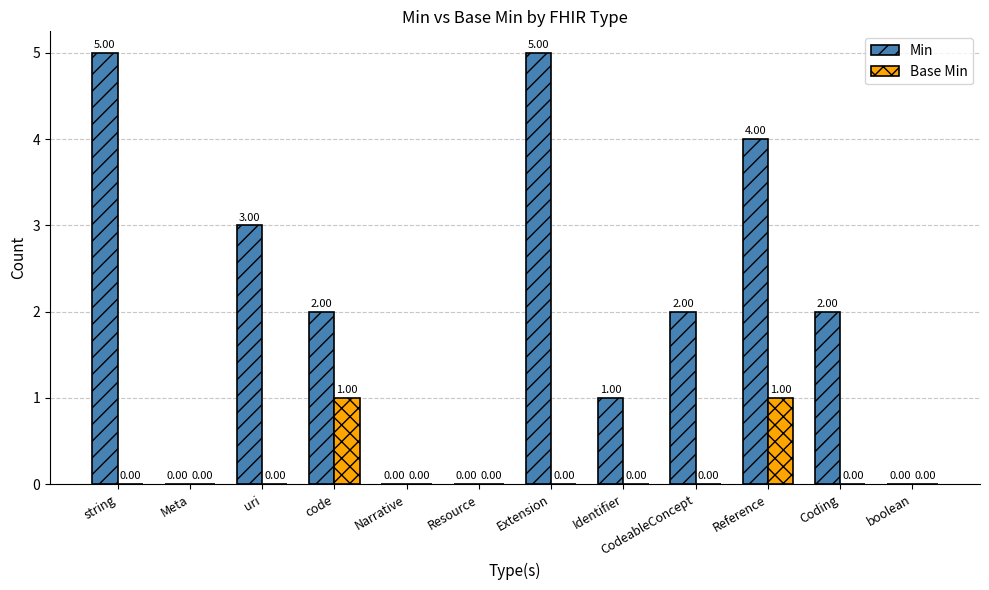

Count the number of data series in this chart.

2